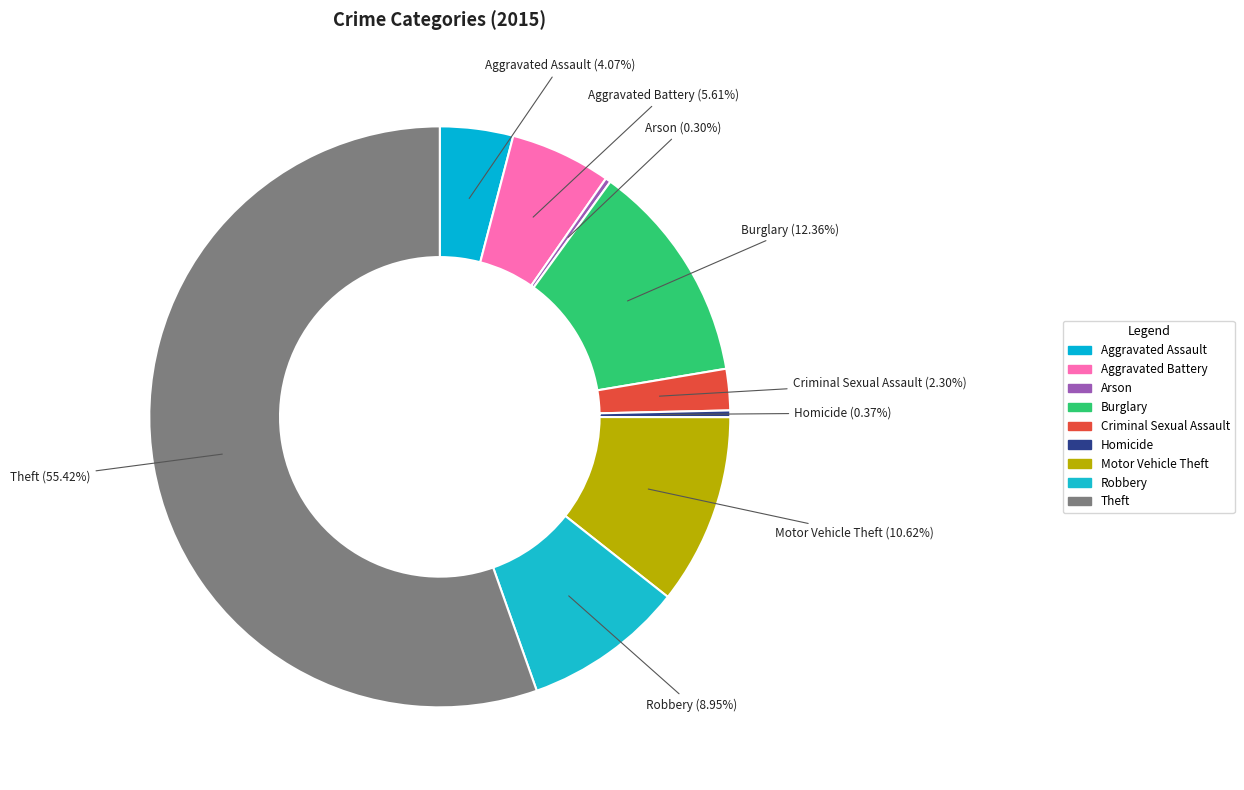

Approximately how many times larger is the value at Burglary compared to Aggravated Assault?

3.0